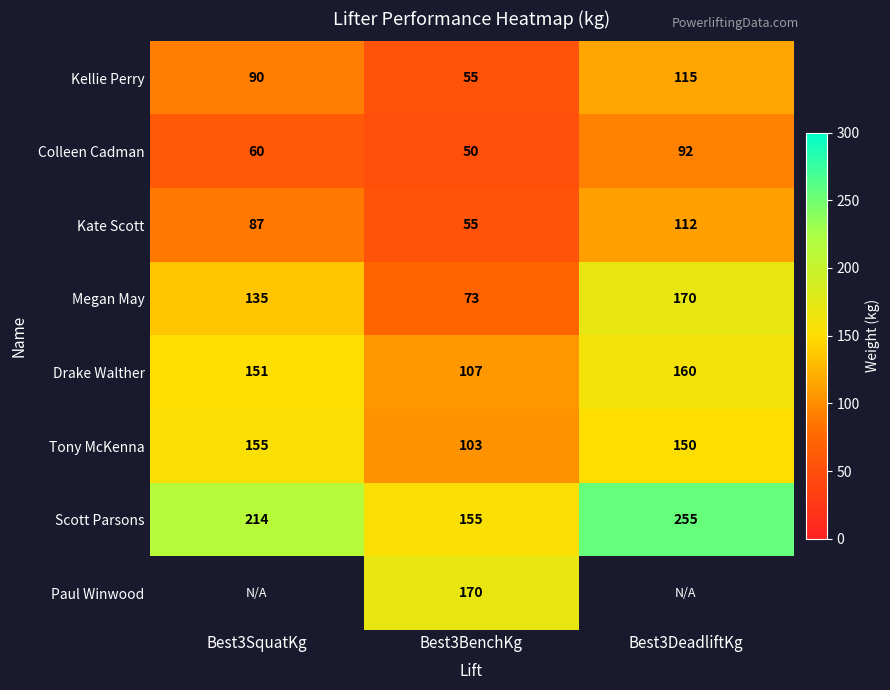

Which category has the lowest value across all series?

Best3BenchKg